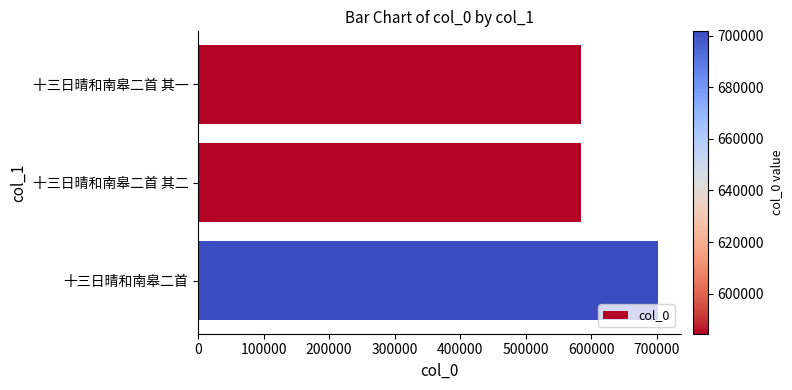

Does the chart contain any negative values?

No